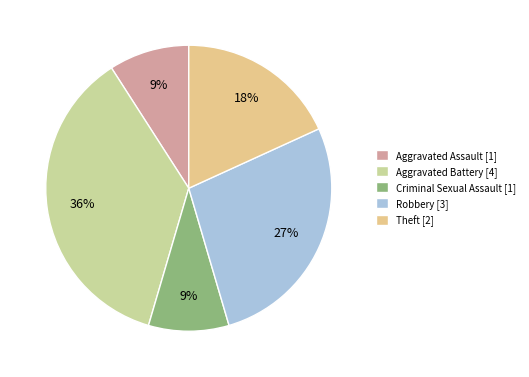

Is there a majority slice in this chart?

No